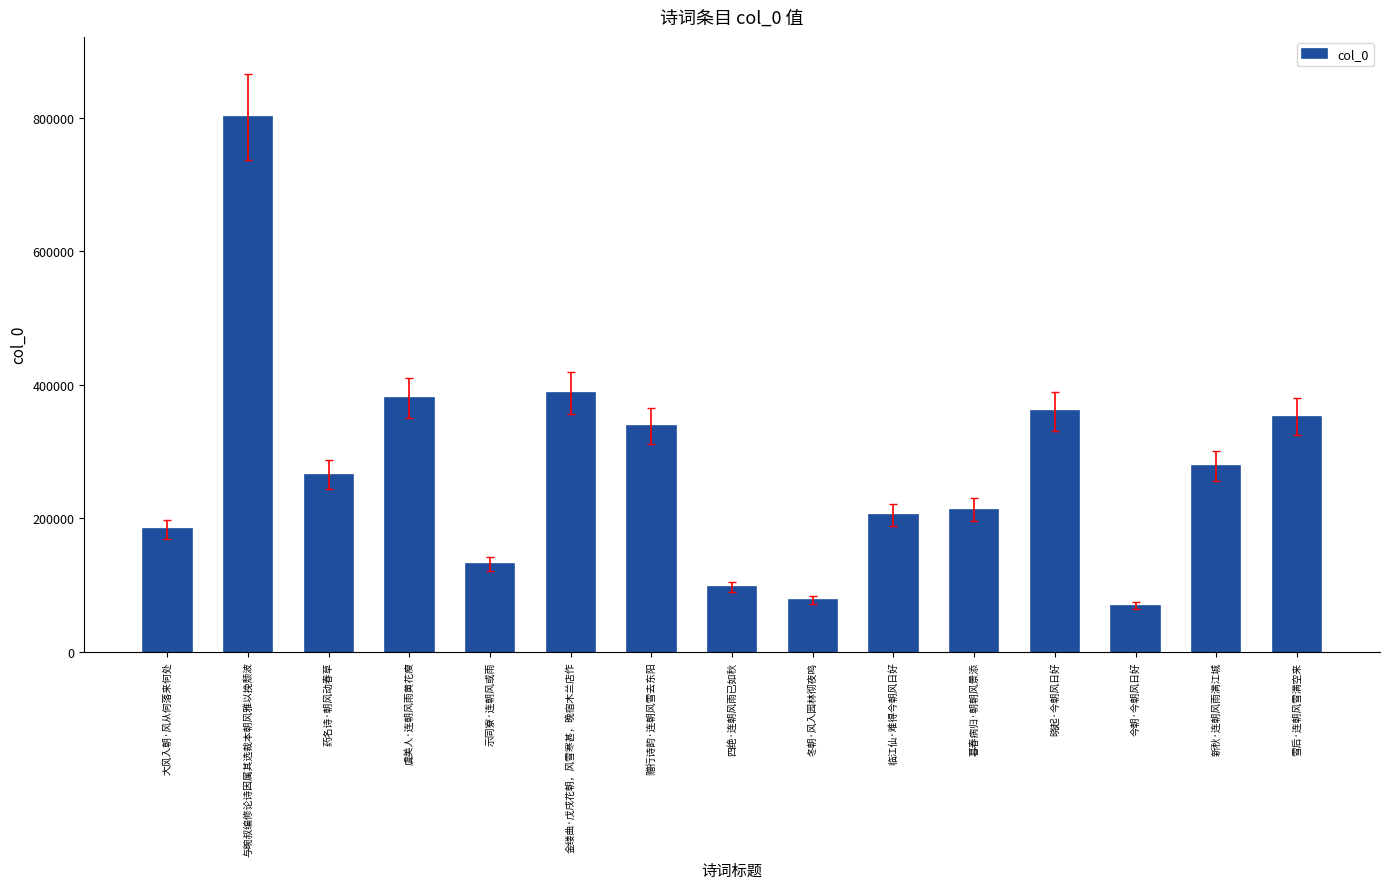

Between 晓起·今朝风日好 and 虞美人·连朝风雨黄花瘦, which is larger?

虞美人·连朝风雨黄花瘦